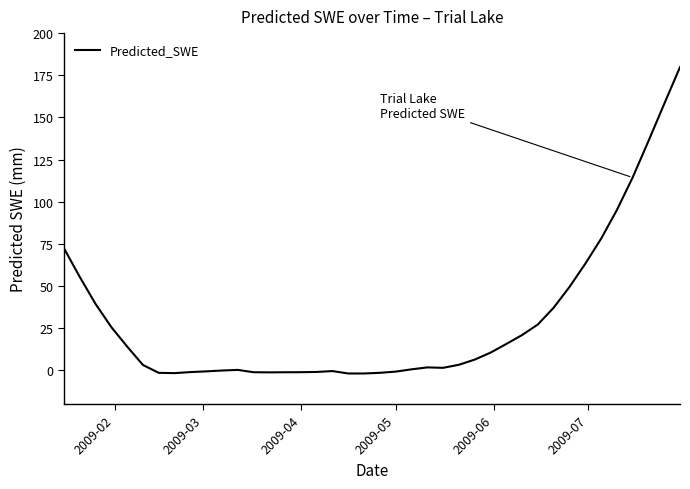

What is the maximum value shown in the chart?

179.8